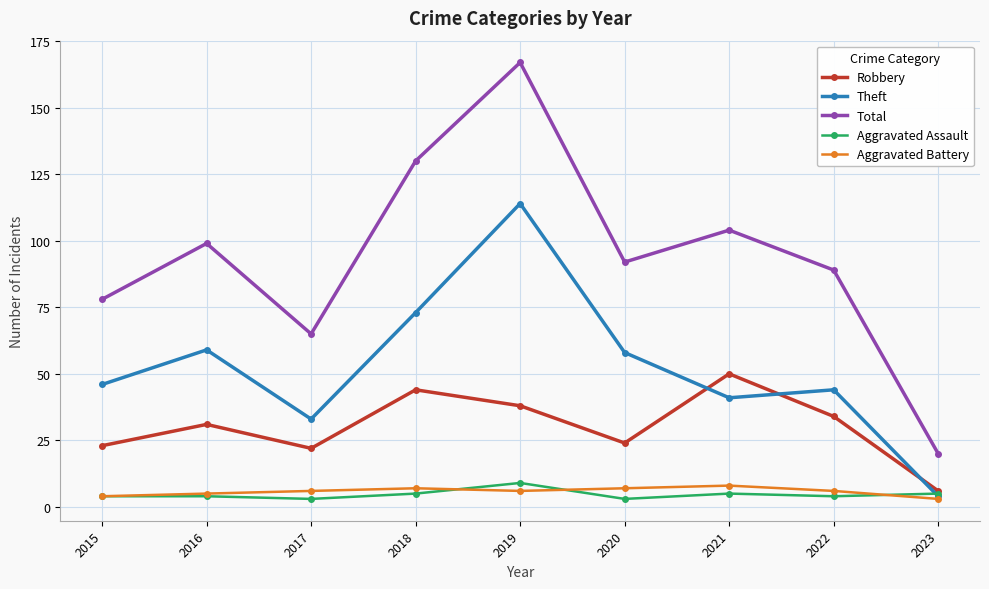

What is the difference between the second highest and minimum values in the Theft series?

69